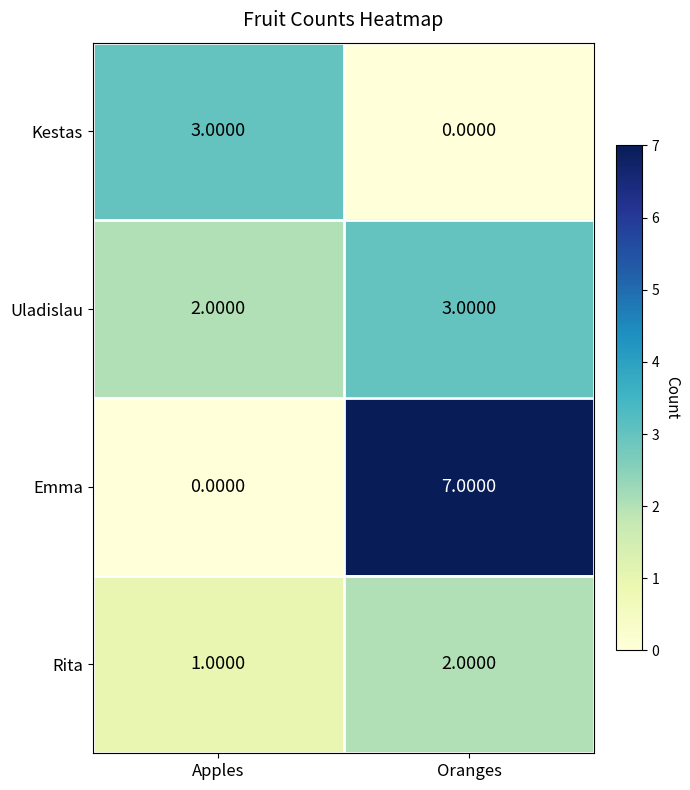

How many data points does each series have?

2